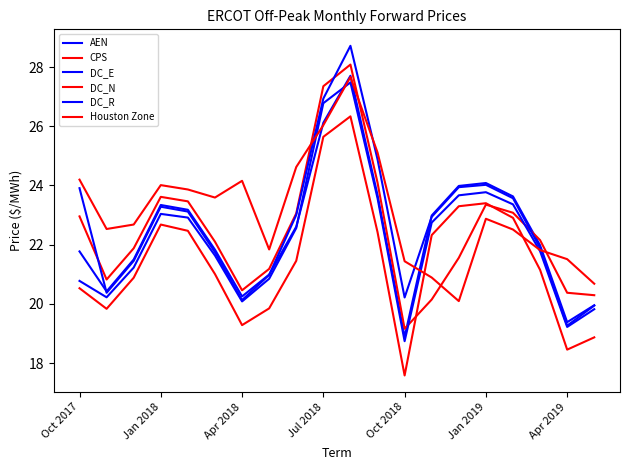

Does the chart display data point markers on the line(s)?

No